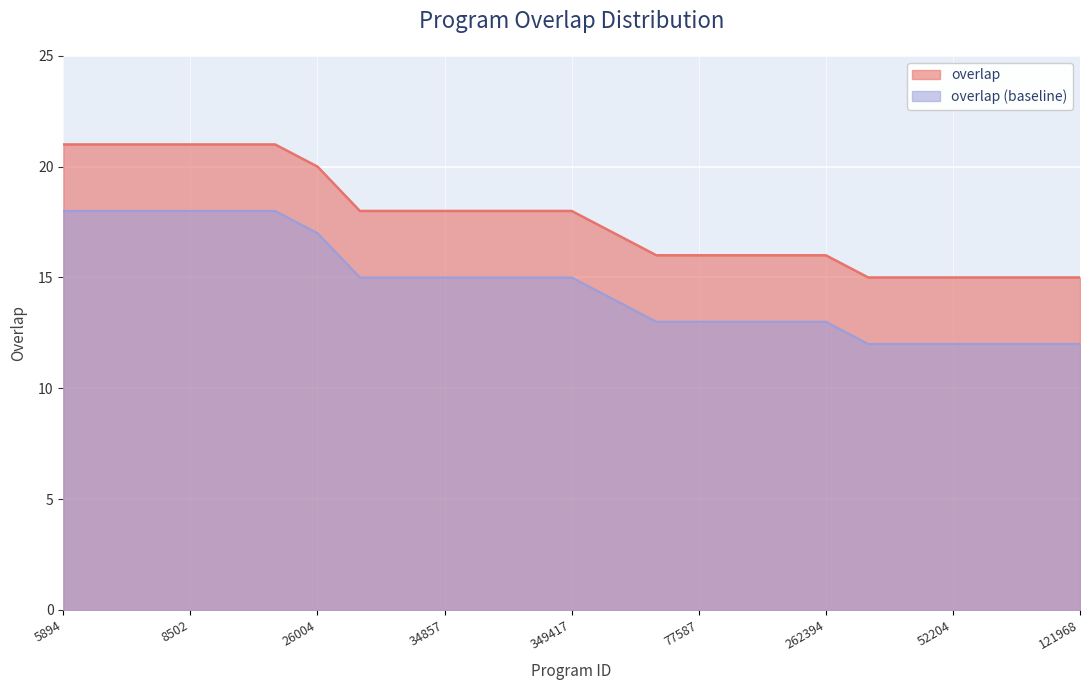

Count the number of categories in the chart.

25